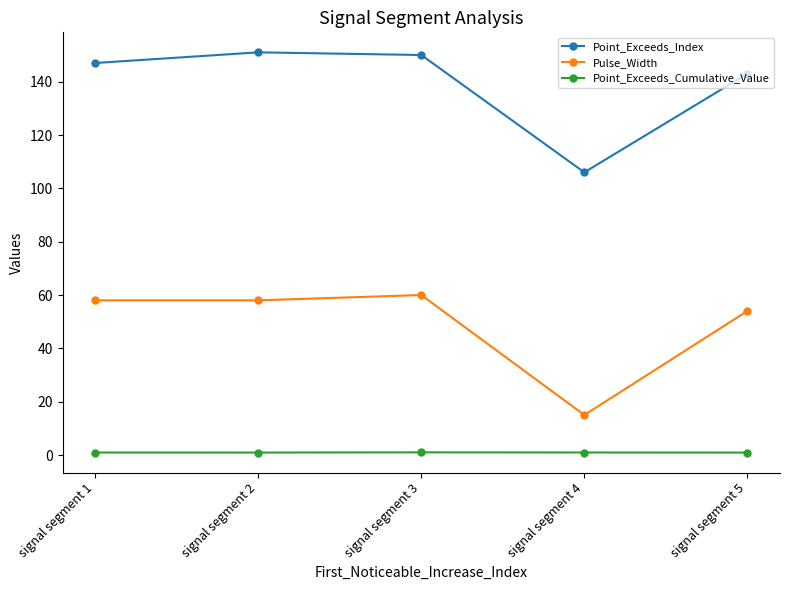

How many data points in Point_Exceeds_Index are less than 147?

2